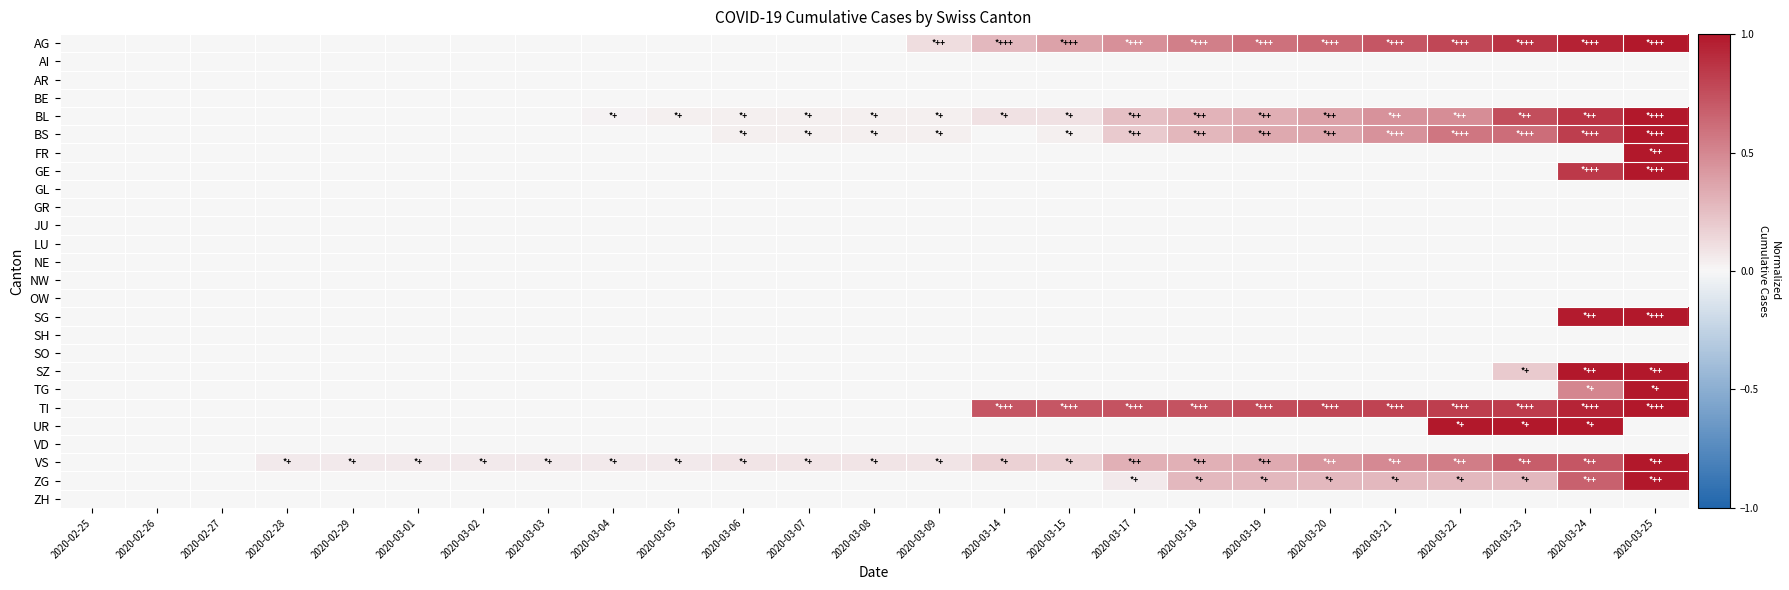

Reading right to left, list all the values displayed in this chart.

AG: 2020-03-25=1.0	2020-03-24=1.0	2020-03-23=0.9	2020-03-22=0.8	2020-03-21=0.7	2020-03-20=0.6	2020-03-19=0.6	2020-03-18=0.5	2020-03-17=0.5	2020-03-15=0.4	2020-03-14=0.3	2020-03-09=0.1	2020-03-08=0.0	2020-03-07=0.0	2020-03-06=0.0	2020-03-05=0.0	2020-03-04=0.0	2020-03-03=0.0	2020-03-02=0.0	2020-03-01=0.0	2020-02-29=0.0	2020-02-28=0.0	2020-02-27=0.0	2020-02-26=0.0	2020-02-25=0.0
AI: 2020-03-25=0.0	2020-03-24=0.0	2020-03-23=0.0	2020-03-22=0.0	2020-03-21=0.0	2020-03-20=0.0	2020-03-19=0.0	2020-03-18=0.0	2020-03-17=0.0	2020-03-15=0.0	2020-03-14=0.0	2020-03-09=0.0	2020-03-08=0.0	2020-03-07=0.0	2020-03-06=0.0	2020-03-05=0.0	2020-03-04=0.0	2020-03-03=0.0	2020-03-02=0.0	2020-03-01=0.0	2020-02-29=0.0	2020-02-28=0.0	2020-02-27=0.0	2020-02-26=0.0	2020-02-25=0.0
AR: 2020-03-25=0.0	2020-03-24=0.0	2020-03-23=0.0	2020-03-22=0.0	2020-03-21=0.0	2020-03-20=0.0	2020-03-19=0.0	2020-03-18=0.0	2020-03-17=0.0	2020-03-15=0.0	2020-03-14=0.0	2020-03-09=0.0	2020-03-08=0.0	2020-03-07=0.0	2020-03-06=0.0	2020-03-05=0.0	2020-03-04=0.0	2020-03-03=0.0	2020-03-02=0.0	2020-03-01=0.0	2020-02-29=0.0	2020-02-28=0.0	2020-02-27=0.0	2020-02-26=0.0	2020-02-25=0.0
BE: 2020-03-25=0.0	2020-03-24=0.0	2020-03-23=0.0	2020-03-22=0.0	2020-03-21=0.0	2020-03-20=0.0	2020-03-19=0.0	2020-03-18=0.0	2020-03-17=0.0	2020-03-15=0.0	2020-03-14=0.0	2020-03-09=0.0	2020-03-08=0.0	2020-03-07=0.0	2020-03-06=0.0	2020-03-05=0.0	2020-03-04=0.0	2020-03-03=0.0	2020-03-02=0.0	2020-03-01=0.0	2020-02-29=0.0	2020-02-28=0.0	2020-02-27=0.0	2020-02-26=0.0	2020-02-25=0.0
BL: 2020-03-25=1.0	2020-03-24=0.9	2020-03-23=0.8	2020-03-22=0.5	2020-03-21=0.5	2020-03-20=0.4	2020-03-19=0.3	2020-03-18=0.3	2020-03-17=0.2	2020-03-15=0.1	2020-03-14=0.1	2020-03-09=0.0	2020-03-08=0.0	2020-03-07=0.0	2020-03-06=0.0	2020-03-05=0.0	2020-03-04=0.0	2020-03-03=0.0	2020-03-02=0.0	2020-03-01=0.0	2020-02-29=0.0	2020-02-28=0.0	2020-02-27=0.0	2020-02-26=0.0	2020-02-25=0.0
BS: 2020-03-25=1.0	2020-03-24=0.8	2020-03-23=0.6	2020-03-22=0.6	2020-03-21=0.4	2020-03-20=0.4	2020-03-19=0.3	2020-03-18=0.3	2020-03-17=0.2	2020-03-15=0.0	2020-03-14=0.0	2020-03-09=0.0	2020-03-08=0.0	2020-03-07=0.0	2020-03-06=0.0	2020-03-05=0.0	2020-03-04=0.0	2020-03-03=0.0	2020-03-02=0.0	2020-03-01=0.0	2020-02-29=0.0	2020-02-28=0.0	2020-02-27=0.0	2020-02-26=0.0	2020-02-25=0.0
FR: 2020-03-25=1.0	2020-03-24=0.0	2020-03-23=0.0	2020-03-22=0.0	2020-03-21=0.0	2020-03-20=0.0	2020-03-19=0.0	2020-03-18=0.0	2020-03-17=0.0	2020-03-15=0.0	2020-03-14=0.0	2020-03-09=0.0	2020-03-08=0.0	2020-03-07=0.0	2020-03-06=0.0	2020-03-05=0.0	2020-03-04=0.0	2020-03-03=0.0	2020-03-02=0.0	2020-03-01=0.0	2020-02-29=0.0	2020-02-28=0.0	2020-02-27=0.0	2020-02-26=0.0	2020-02-25=0.0
GE: 2020-03-25=1.0	2020-03-24=0.8	2020-03-23=0.0	2020-03-22=0.0	2020-03-21=0.0	2020-03-20=0.0	2020-03-19=0.0	2020-03-18=0.0	2020-03-17=0.0	2020-03-15=0.0	2020-03-14=0.0	2020-03-09=0.0	2020-03-08=0.0	2020-03-07=0.0	2020-03-06=0.0	2020-03-05=0.0	2020-03-04=0.0	2020-03-03=0.0	2020-03-02=0.0	2020-03-01=0.0	2020-02-29=0.0	2020-02-28=0.0	2020-02-27=0.0	2020-02-26=0.0	2020-02-25=0.0
GL: 2020-03-25=0.0	2020-03-24=0.0	2020-03-23=0.0	2020-03-22=0.0	2020-03-21=0.0	2020-03-20=0.0	2020-03-19=0.0	2020-03-18=0.0	2020-03-17=0.0	2020-03-15=0.0	2020-03-14=0.0	2020-03-09=0.0	2020-03-08=0.0	2020-03-07=0.0	2020-03-06=0.0	2020-03-05=0.0	2020-03-04=0.0	2020-03-03=0.0	2020-03-02=0.0	2020-03-01=0.0	2020-02-29=0.0	2020-02-28=0.0	2020-02-27=0.0	2020-02-26=0.0	2020-02-25=0.0
GR: 2020-03-25=0.0	2020-03-24=0.0	2020-03-23=0.0	2020-03-22=0.0	2020-03-21=0.0	2020-03-20=0.0	2020-03-19=0.0	2020-03-18=0.0	2020-03-17=0.0	2020-03-15=0.0	2020-03-14=0.0	2020-03-09=0.0	2020-03-08=0.0	2020-03-07=0.0	2020-03-06=0.0	2020-03-05=0.0	2020-03-04=0.0	2020-03-03=0.0	2020-03-02=0.0	2020-03-01=0.0	2020-02-29=0.0	2020-02-28=0.0	2020-02-27=0.0	2020-02-26=0.0	2020-02-25=0.0
JU: 2020-03-25=0.0	2020-03-24=0.0	2020-03-23=0.0	2020-03-22=0.0	2020-03-21=0.0	2020-03-20=0.0	2020-03-19=0.0	2020-03-18=0.0	2020-03-17=0.0	2020-03-15=0.0	2020-03-14=0.0	2020-03-09=0.0	2020-03-08=0.0	2020-03-07=0.0	2020-03-06=0.0	2020-03-05=0.0	2020-03-04=0.0	2020-03-03=0.0	2020-03-02=0.0	2020-03-01=0.0	2020-02-29=0.0	2020-02-28=0.0	2020-02-27=0.0	2020-02-26=0.0	2020-02-25=0.0
LU: 2020-03-25=0.0	2020-03-24=0.0	2020-03-23=0.0	2020-03-22=0.0	2020-03-21=0.0	2020-03-20=0.0	2020-03-19=0.0	2020-03-18=0.0	2020-03-17=0.0	2020-03-15=0.0	2020-03-14=0.0	2020-03-09=0.0	2020-03-08=0.0	2020-03-07=0.0	2020-03-06=0.0	2020-03-05=0.0	2020-03-04=0.0	2020-03-03=0.0	2020-03-02=0.0	2020-03-01=0.0	2020-02-29=0.0	2020-02-28=0.0	2020-02-27=0.0	2020-02-26=0.0	2020-02-25=0.0
NE: 2020-03-25=0.0	2020-03-24=0.0	2020-03-23=0.0	2020-03-22=0.0	2020-03-21=0.0	2020-03-20=0.0	2020-03-19=0.0	2020-03-18=0.0	2020-03-17=0.0	2020-03-15=0.0	2020-03-14=0.0	2020-03-09=0.0	2020-03-08=0.0	2020-03-07=0.0	2020-03-06=0.0	2020-03-05=0.0	2020-03-04=0.0	2020-03-03=0.0	2020-03-02=0.0	2020-03-01=0.0	2020-02-29=0.0	2020-02-28=0.0	2020-02-27=0.0	2020-02-26=0.0	2020-02-25=0.0
NW: 2020-03-25=0.0	2020-03-24=0.0	2020-03-23=0.0	2020-03-22=0.0	2020-03-21=0.0	2020-03-20=0.0	2020-03-19=0.0	2020-03-18=0.0	2020-03-17=0.0	2020-03-15=0.0	2020-03-14=0.0	2020-03-09=0.0	2020-03-08=0.0	2020-03-07=0.0	2020-03-06=0.0	2020-03-05=0.0	2020-03-04=0.0	2020-03-03=0.0	2020-03-02=0.0	2020-03-01=0.0	2020-02-29=0.0	2020-02-28=0.0	2020-02-27=0.0	2020-02-26=0.0	2020-02-25=0.0
OW: 2020-03-25=0.0	2020-03-24=0.0	2020-03-23=0.0	2020-03-22=0.0	2020-03-21=0.0	2020-03-20=0.0	2020-03-19=0.0	2020-03-18=0.0	2020-03-17=0.0	2020-03-15=0.0	2020-03-14=0.0	2020-03-09=0.0	2020-03-08=0.0	2020-03-07=0.0	2020-03-06=0.0	2020-03-05=0.0	2020-03-04=0.0	2020-03-03=0.0	2020-03-02=0.0	2020-03-01=0.0	2020-02-29=0.0	2020-02-28=0.0	2020-02-27=0.0	2020-02-26=0.0	2020-02-25=0.0
SG: 2020-03-25=1.0	2020-03-24=1.0	2020-03-23=0.0	2020-03-22=0.0	2020-03-21=0.0	2020-03-20=0.0	2020-03-19=0.0	2020-03-18=0.0	2020-03-17=0.0	2020-03-15=0.0	2020-03-14=0.0	2020-03-09=0.0	2020-03-08=0.0	2020-03-07=0.0	2020-03-06=0.0	2020-03-05=0.0	2020-03-04=0.0	2020-03-03=0.0	2020-03-02=0.0	2020-03-01=0.0	2020-02-29=0.0	2020-02-28=0.0	2020-02-27=0.0	2020-02-26=0.0	2020-02-25=0.0
SH: 2020-03-25=0.0	2020-03-24=0.0	2020-03-23=0.0	2020-03-22=0.0	2020-03-21=0.0	2020-03-20=0.0	2020-03-19=0.0	2020-03-18=0.0	2020-03-17=0.0	2020-03-15=0.0	2020-03-14=0.0	2020-03-09=0.0	2020-03-08=0.0	2020-03-07=0.0	2020-03-06=0.0	2020-03-05=0.0	2020-03-04=0.0	2020-03-03=0.0	2020-03-02=0.0	2020-03-01=0.0	2020-02-29=0.0	2020-02-28=0.0	2020-02-27=0.0	2020-02-26=0.0	2020-02-25=0.0
SO: 2020-03-25=0.0	2020-03-24=0.0	2020-03-23=0.0	2020-03-22=0.0	2020-03-21=0.0	2020-03-20=0.0	2020-03-19=0.0	2020-03-18=0.0	2020-03-17=0.0	2020-03-15=0.0	2020-03-14=0.0	2020-03-09=0.0	2020-03-08=0.0	2020-03-07=0.0	2020-03-06=0.0	2020-03-05=0.0	2020-03-04=0.0	2020-03-03=0.0	2020-03-02=0.0	2020-03-01=0.0	2020-02-29=0.0	2020-02-28=0.0	2020-02-27=0.0	2020-02-26=0.0	2020-02-25=0.0
SZ: 2020-03-25=1.0	2020-03-24=1.0	2020-03-23=0.2	2020-03-22=0.0	2020-03-21=0.0	2020-03-20=0.0	2020-03-19=0.0	2020-03-18=0.0	2020-03-17=0.0	2020-03-15=0.0	2020-03-14=0.0	2020-03-09=0.0	2020-03-08=0.0	2020-03-07=0.0	2020-03-06=0.0	2020-03-05=0.0	2020-03-04=0.0	2020-03-03=0.0	2020-03-02=0.0	2020-03-01=0.0	2020-02-29=0.0	2020-02-28=0.0	2020-02-27=0.0	2020-02-26=0.0	2020-02-25=0.0
TG: 2020-03-25=1.0	2020-03-24=0.5	2020-03-23=0.0	2020-03-22=0.0	2020-03-21=0.0	2020-03-20=0.0	2020-03-19=0.0	2020-03-18=0.0	2020-03-17=0.0	2020-03-15=0.0	2020-03-14=0.0	2020-03-09=0.0	2020-03-08=0.0	2020-03-07=0.0	2020-03-06=0.0	2020-03-05=0.0	2020-03-04=0.0	2020-03-03=0.0	2020-03-02=0.0	2020-03-01=0.0	2020-02-29=0.0	2020-02-28=0.0	2020-02-27=0.0	2020-02-26=0.0	2020-02-25=0.0
TI: 2020-03-25=1.0	2020-03-24=0.9	2020-03-23=0.8	2020-03-22=0.8	2020-03-21=0.8	2020-03-20=0.8	2020-03-19=0.8	2020-03-18=0.7	2020-03-17=0.7	2020-03-15=0.7	2020-03-14=0.7	2020-03-09=0.0	2020-03-08=0.0	2020-03-07=0.0	2020-03-06=0.0	2020-03-05=0.0	2020-03-04=0.0	2020-03-03=0.0	2020-03-02=0.0	2020-03-01=0.0	2020-02-29=0.0	2020-02-28=0.0	2020-02-27=0.0	2020-02-26=0.0	2020-02-25=0.0
UR: 2020-03-25=0.0	2020-03-24=1.0	2020-03-23=1.0	2020-03-22=1.0	2020-03-21=0.0	2020-03-20=0.0	2020-03-19=0.0	2020-03-18=0.0	2020-03-17=0.0	2020-03-15=0.0	2020-03-14=0.0	2020-03-09=0.0	2020-03-08=0.0	2020-03-07=0.0	2020-03-06=0.0	2020-03-05=0.0	2020-03-04=0.0	2020-03-03=0.0	2020-03-02=0.0	2020-03-01=0.0	2020-02-29=0.0	2020-02-28=0.0	2020-02-27=0.0	2020-02-26=0.0	2020-02-25=0.0
VD: 2020-03-25=0.0	2020-03-24=0.0	2020-03-23=0.0	2020-03-22=0.0	2020-03-21=0.0	2020-03-20=0.0	2020-03-19=0.0	2020-03-18=0.0	2020-03-17=0.0	2020-03-15=0.0	2020-03-14=0.0	2020-03-09=0.0	2020-03-08=0.0	2020-03-07=0.0	2020-03-06=0.0	2020-03-05=0.0	2020-03-04=0.0	2020-03-03=0.0	2020-03-02=0.0	2020-03-01=0.0	2020-02-29=0.0	2020-02-28=0.0	2020-02-27=0.0	2020-02-26=0.0	2020-02-25=0.0
VS: 2020-03-25=1.0	2020-03-24=0.7	2020-03-23=0.7	2020-03-22=0.5	2020-03-21=0.5	2020-03-20=0.4	2020-03-19=0.3	2020-03-18=0.3	2020-03-17=0.3	2020-03-15=0.2	2020-03-14=0.2	2020-03-09=0.1	2020-03-08=0.1	2020-03-07=0.1	2020-03-06=0.1	2020-03-05=0.1	2020-03-04=0.1	2020-03-03=0.1	2020-03-02=0.1	2020-03-01=0.1	2020-02-29=0.1	2020-02-28=0.1	2020-02-27=0.0	2020-02-26=0.0	2020-02-25=0.0
ZG: 2020-03-25=1.0	2020-03-24=0.7	2020-03-23=0.3	2020-03-22=0.3	2020-03-21=0.3	2020-03-20=0.3	2020-03-19=0.3	2020-03-18=0.3	2020-03-17=0.1	2020-03-15=0.0	2020-03-14=0.0	2020-03-09=0.0	2020-03-08=0.0	2020-03-07=0.0	2020-03-06=0.0	2020-03-05=0.0	2020-03-04=0.0	2020-03-03=0.0	2020-03-02=0.0	2020-03-01=0.0	2020-02-29=0.0	2020-02-28=0.0	2020-02-27=0.0	2020-02-26=0.0	2020-02-25=0.0
ZH: 2020-03-25=0.0	2020-03-24=0.0	2020-03-23=0.0	2020-03-22=0.0	2020-03-21=0.0	2020-03-20=0.0	2020-03-19=0.0	2020-03-18=0.0	2020-03-17=0.0	2020-03-15=0.0	2020-03-14=0.0	2020-03-09=0.0	2020-03-08=0.0	2020-03-07=0.0	2020-03-06=0.0	2020-03-05=0.0	2020-03-04=0.0	2020-03-03=0.0	2020-03-02=0.0	2020-03-01=0.0	2020-02-29=0.0	2020-02-28=0.0	2020-02-27=0.0	2020-02-26=0.0	2020-02-25=0.0